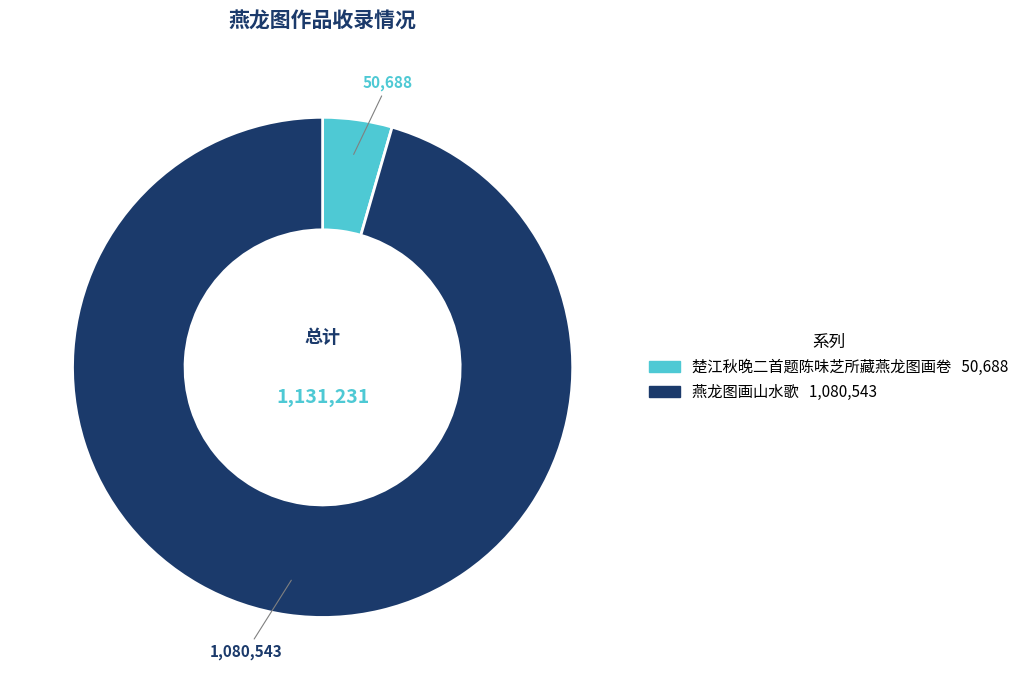

The 楚江秋晚二首题陈味芝所藏燕龙图画卷 slice represents 4% of the pie. True or false?

True